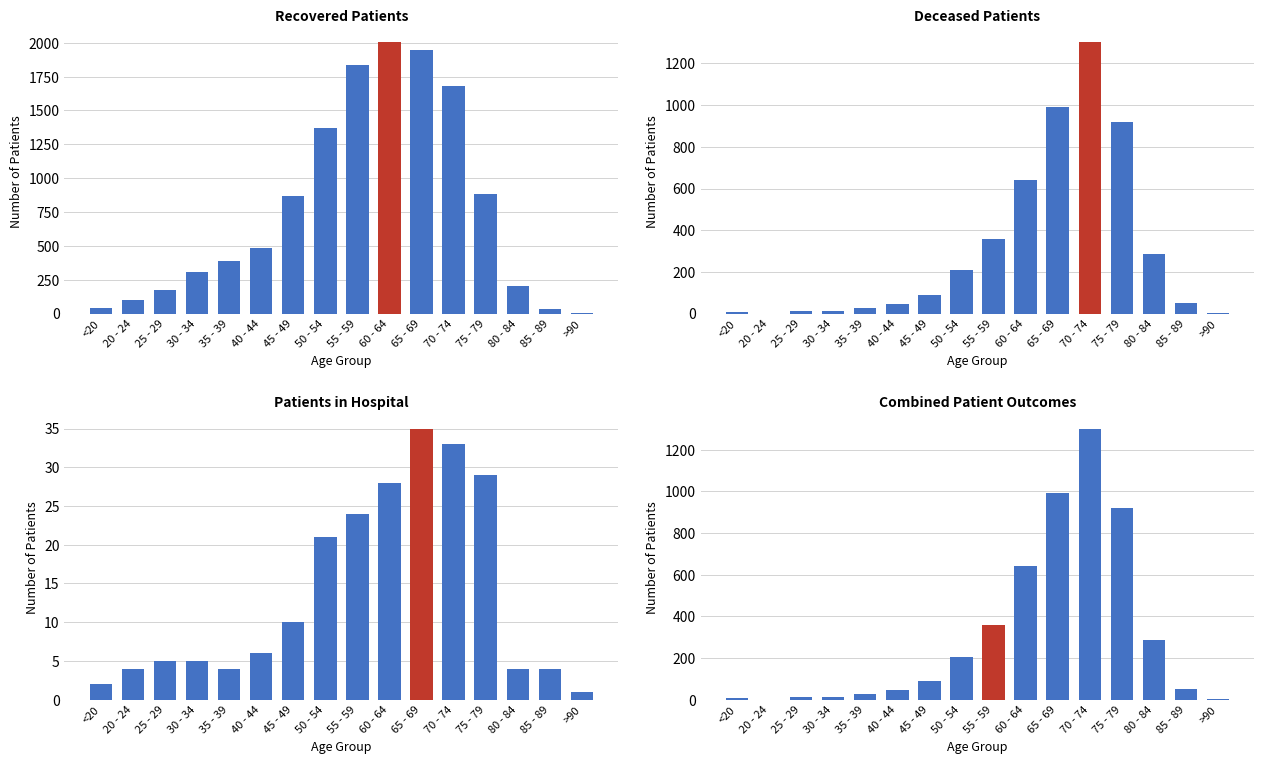

Reading left to right, transcribe all the data shown in this chart.

Recovered Patients: 43	102	175	310	390	487	869	1371	1838	2002	1944	1683	883	203	33	4
Deceased Patients: 6	0	11	11	26	47	91	207	359	642	992	1301	918	288	49	4
Patients in Hospital: 2	4	5	5	4	6	10	21	24	28	35	33	29	4	4	1
Combined Patient Outcomes: 6	0	11	11	26	47	91	207	359	642	992	1301	918	288	49	4